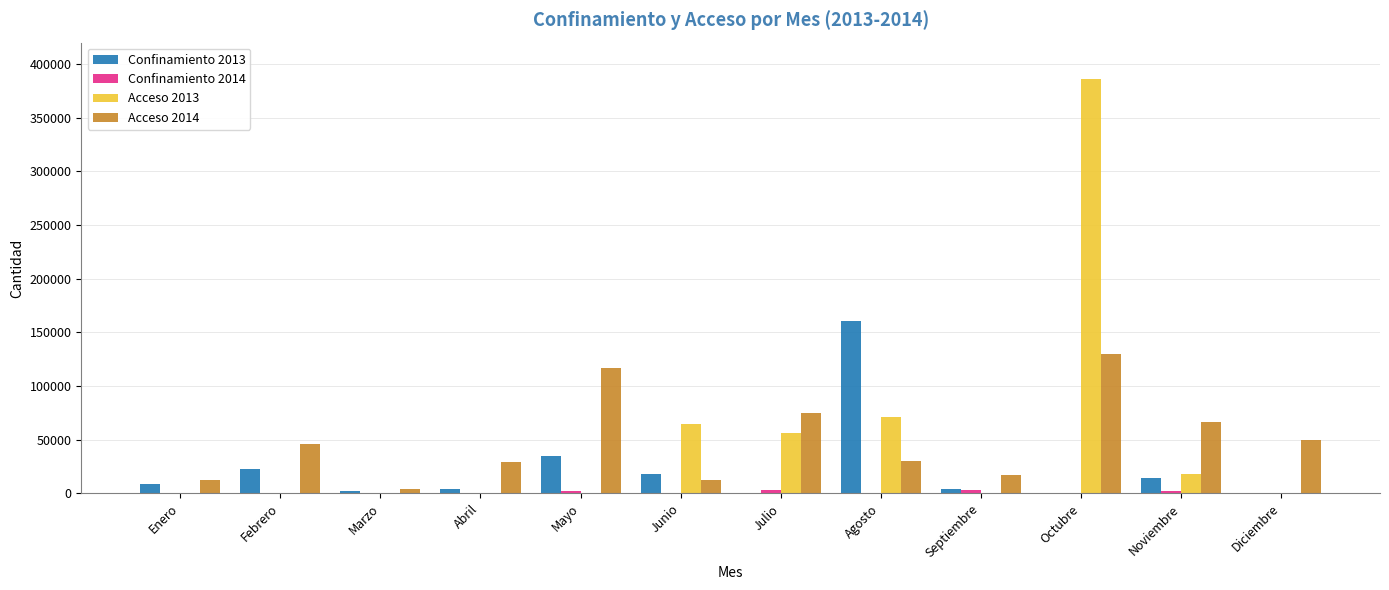

Where is Acceso 2013 nearest to the value 193169?

Agosto